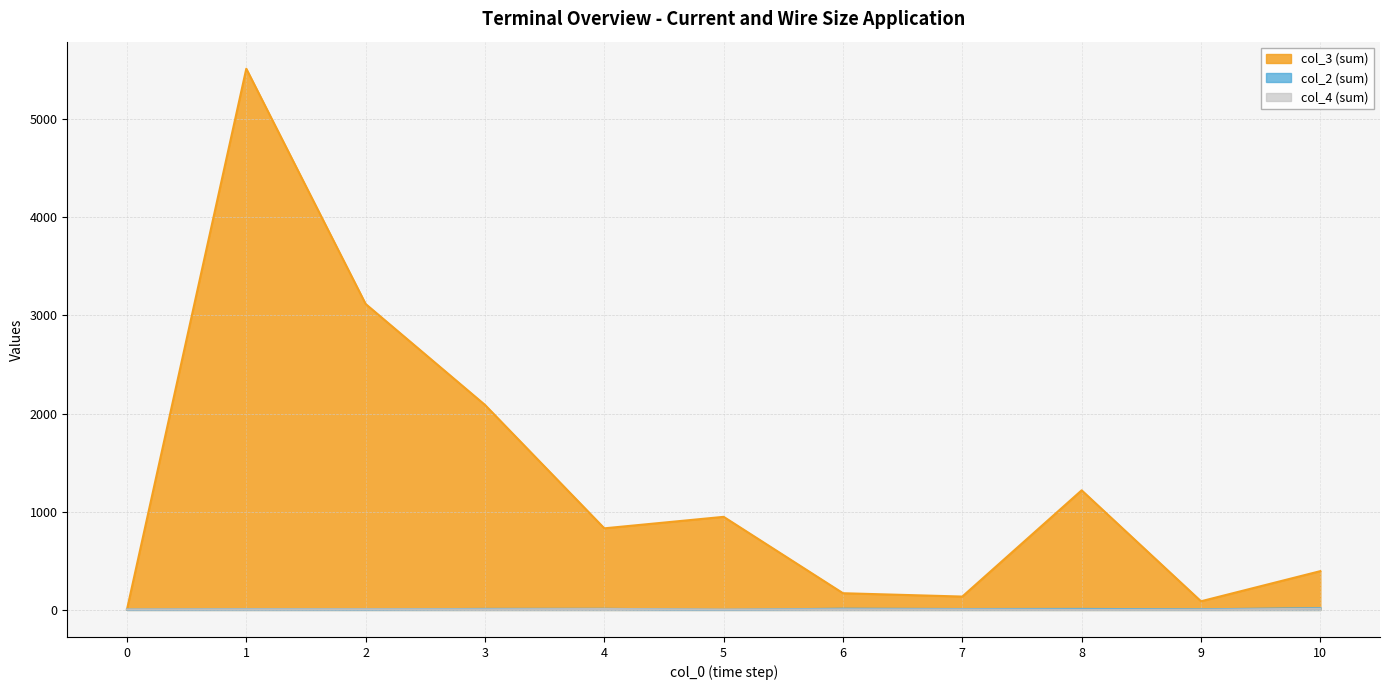

The col_3 series shows 88 at 9. True or false?

True